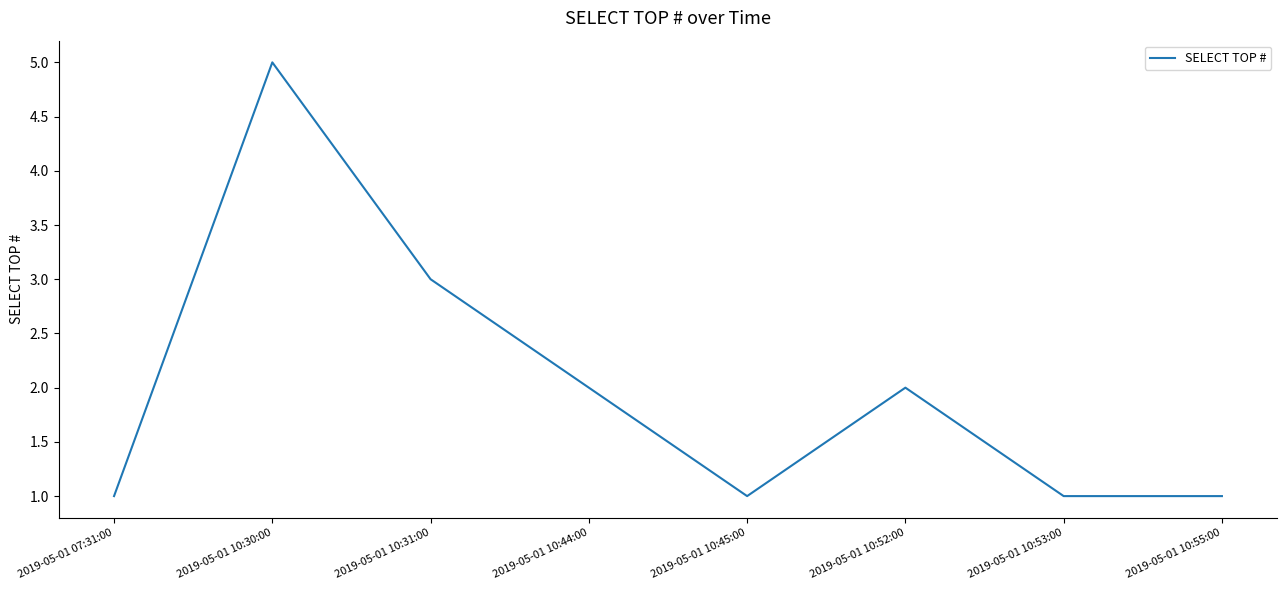

What is the difference between the maximum and minimum values?

4